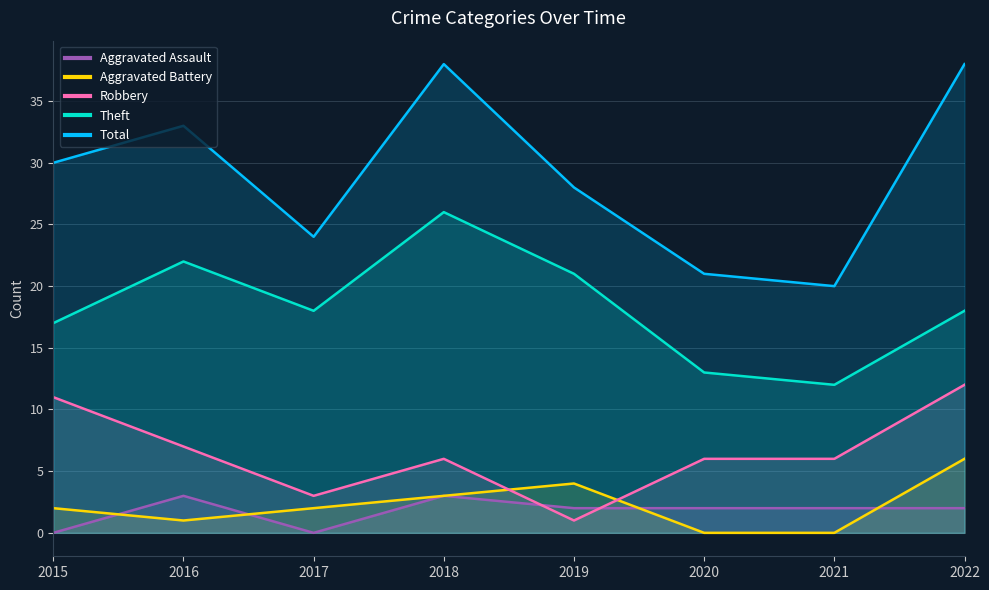

How many data points in Robbery are above 6?

3